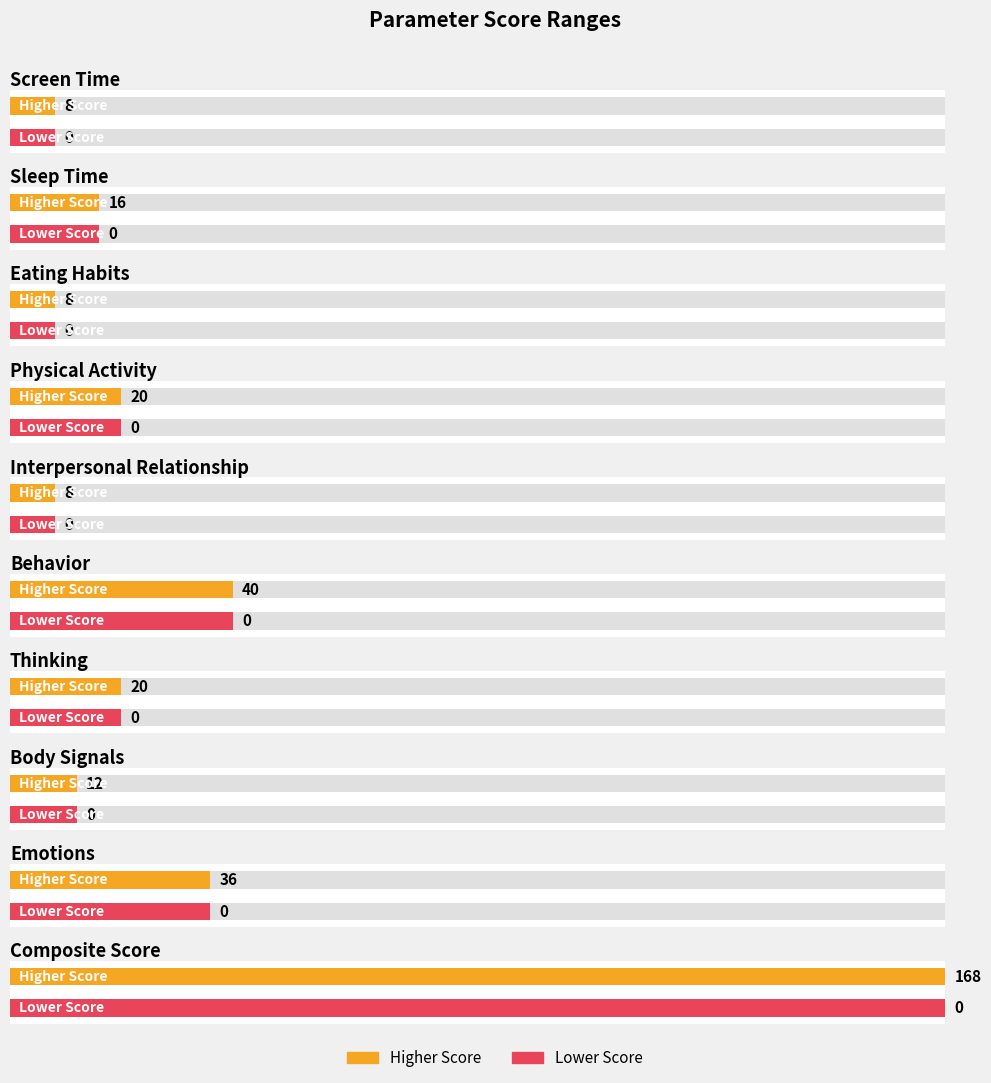

Between screen_time and sleep_time, which series saw the biggest shift?

Higher Score